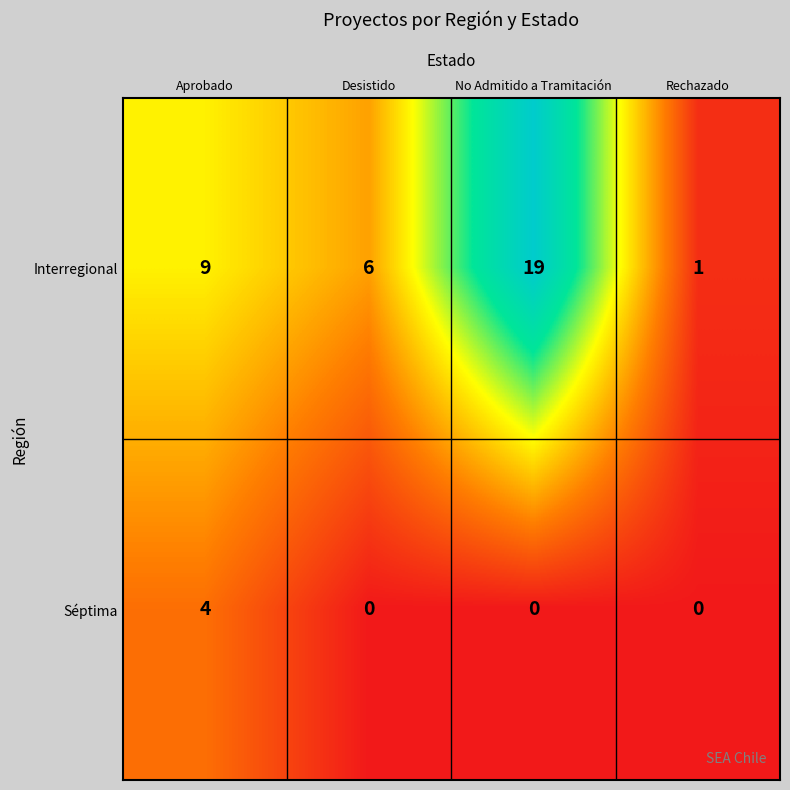

What is the spread (max minus min) of values at Rechazado?

1